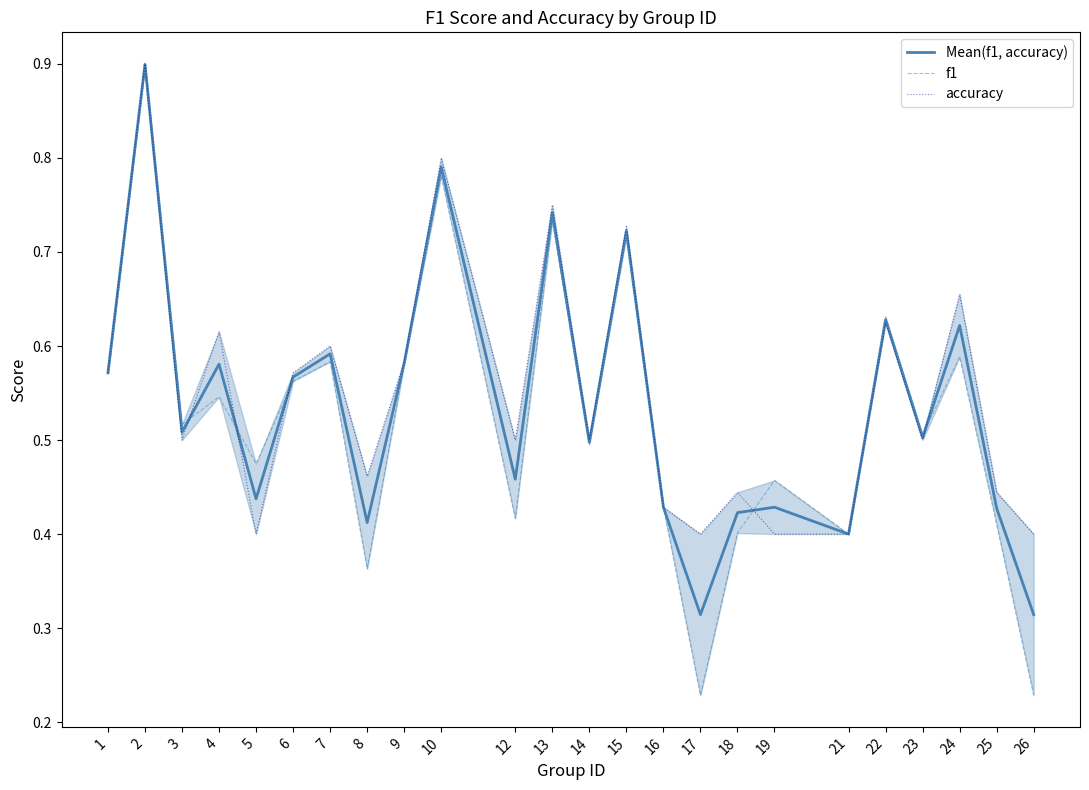

True or false: Mean(f1, accuracy) has more than 0 interior local peaks.

True